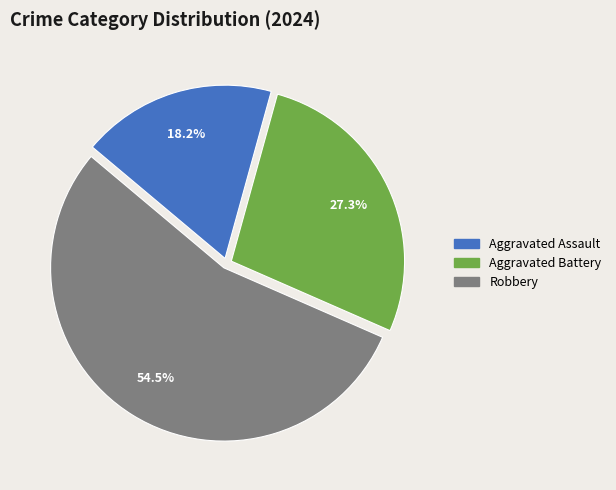

Is there a majority slice in this chart?

Yes